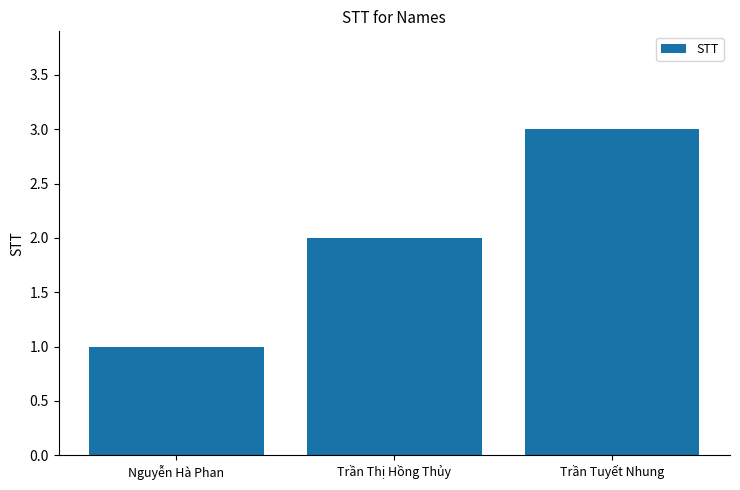

How many bars are there in total?

3